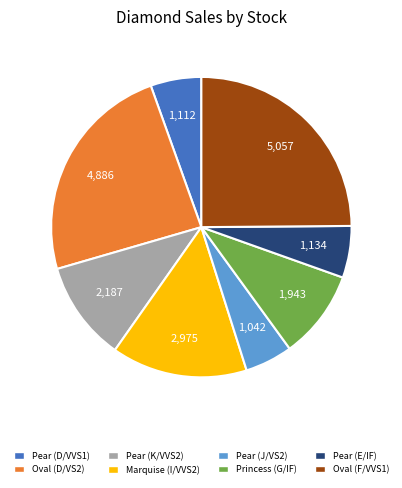

Do Pear (E/IF) and Pear (K/VVS2) together represent more than half of the pie?

No